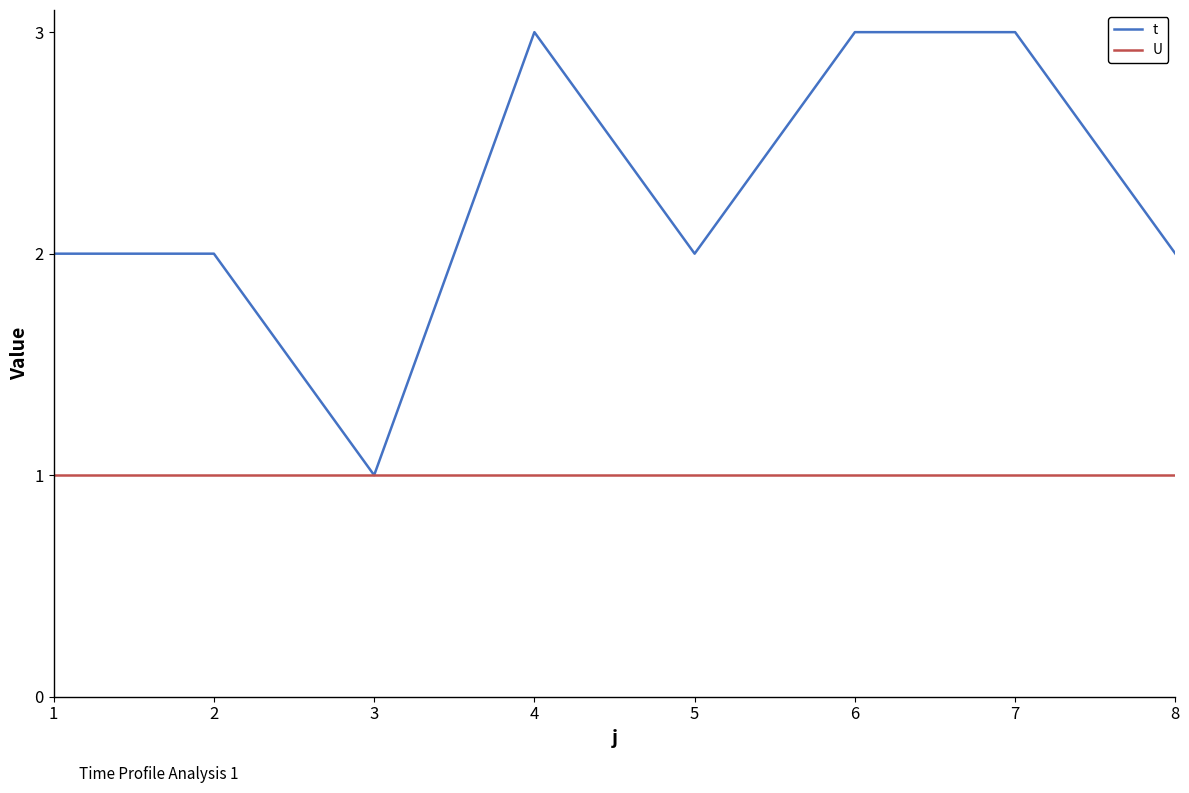

What is the maximum value for t?

3